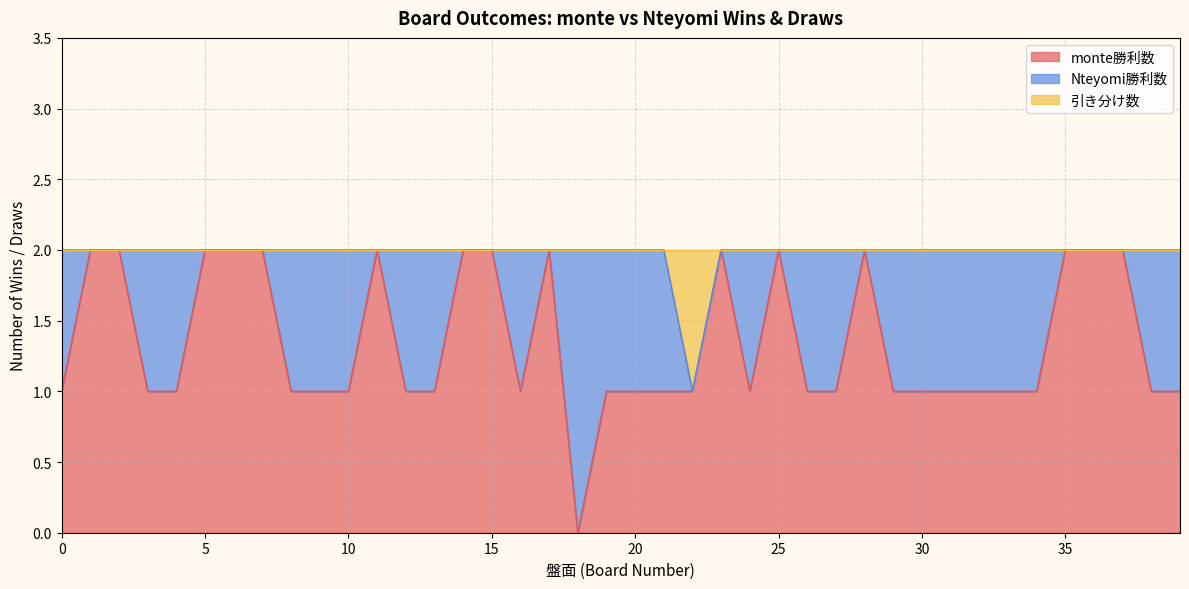

Which series has the largest range (max minus min)?

monte勝利数